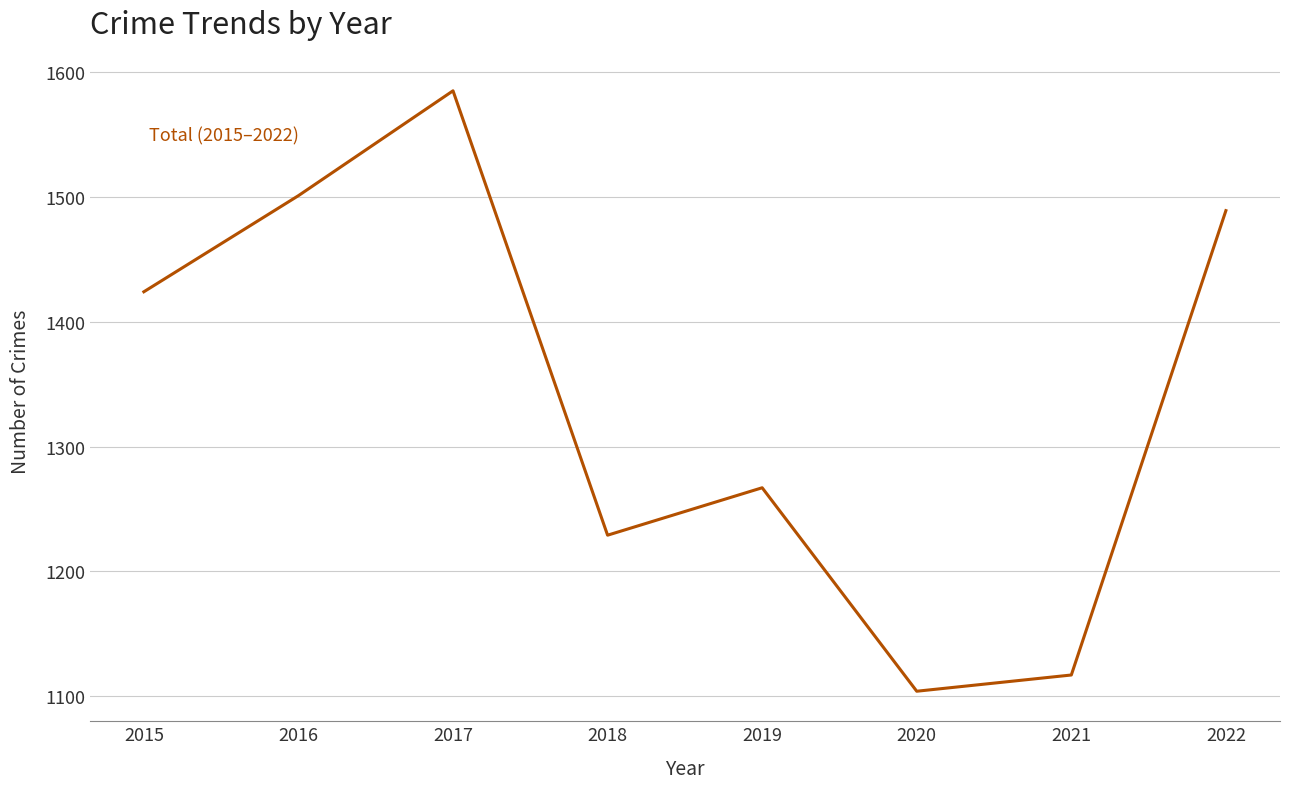

Reading left to right, extract all data points from this chart.

1424	1501	1585	1229	1267	1104	1117	1489